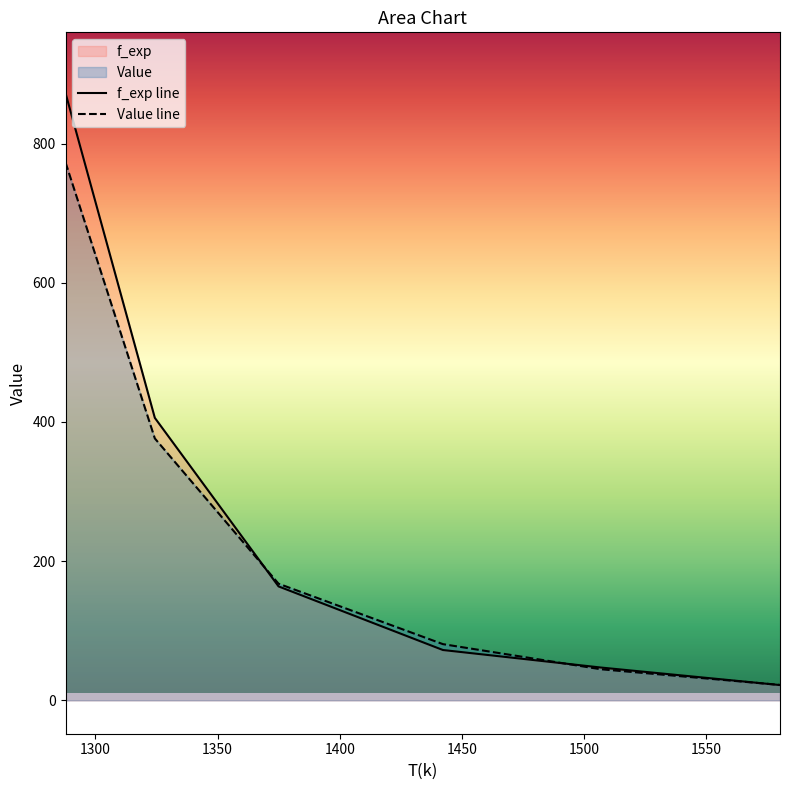

List the series in order of their peak value, lowest first.

Value line, f_exp line